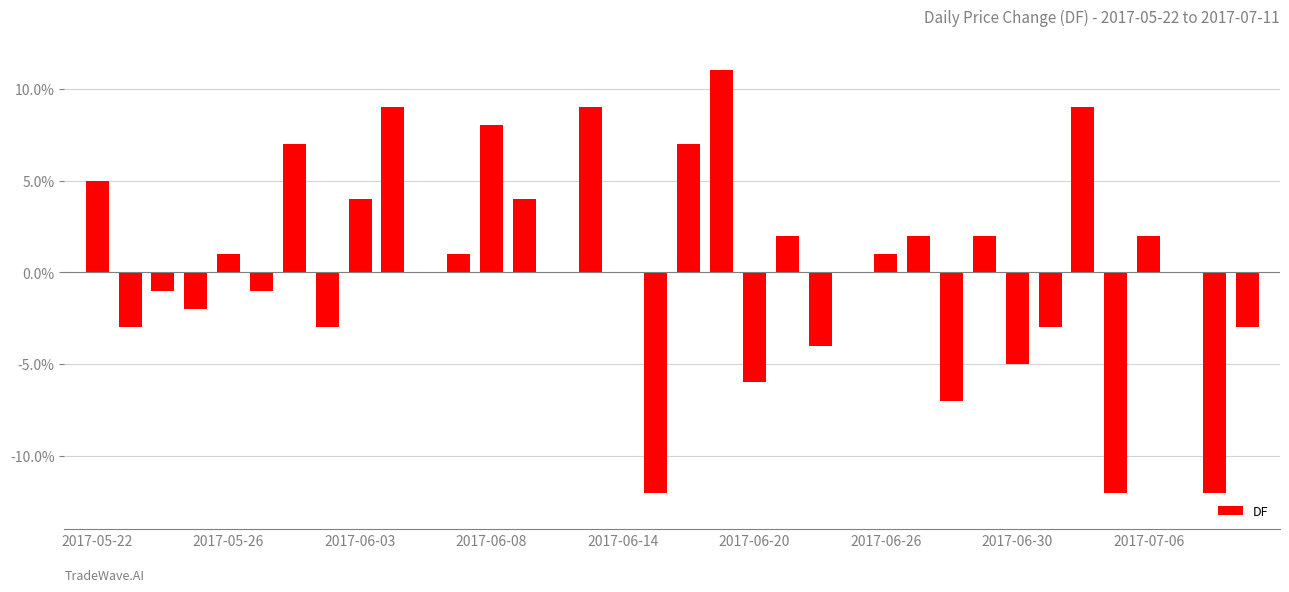

Rank the categories by value from highest to lowest.

19, 9, 15, 30, 12, 2017-06-26, 18, 2017-05-22, 2017-07-06, 13, 21, 25, 27, 32, 2017-06-14, 11, 24, 10, 14, 16, 23, 33, 2017-06-03, 2017-06-20, 2017-06-08, 2017-05-26, 2017-06-30, 29, 35, 22, 28, 20, 26, 17, 31, 34